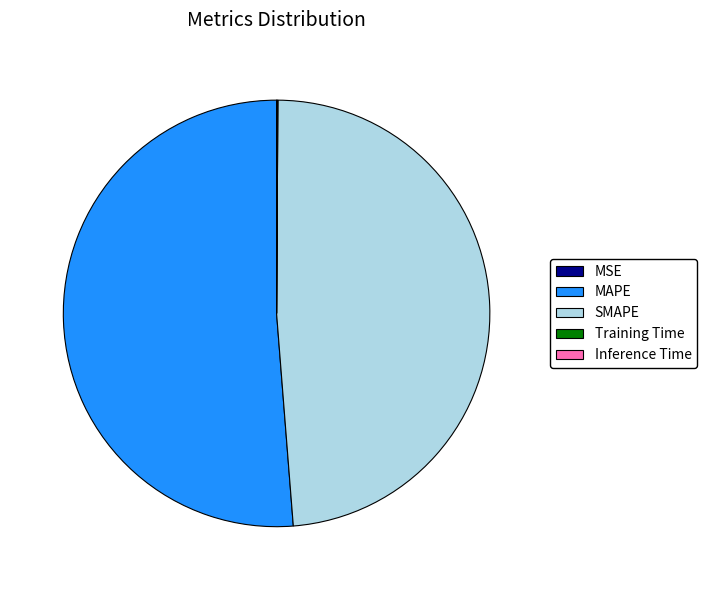

What is the largest slice in the pie chart?

MAPE